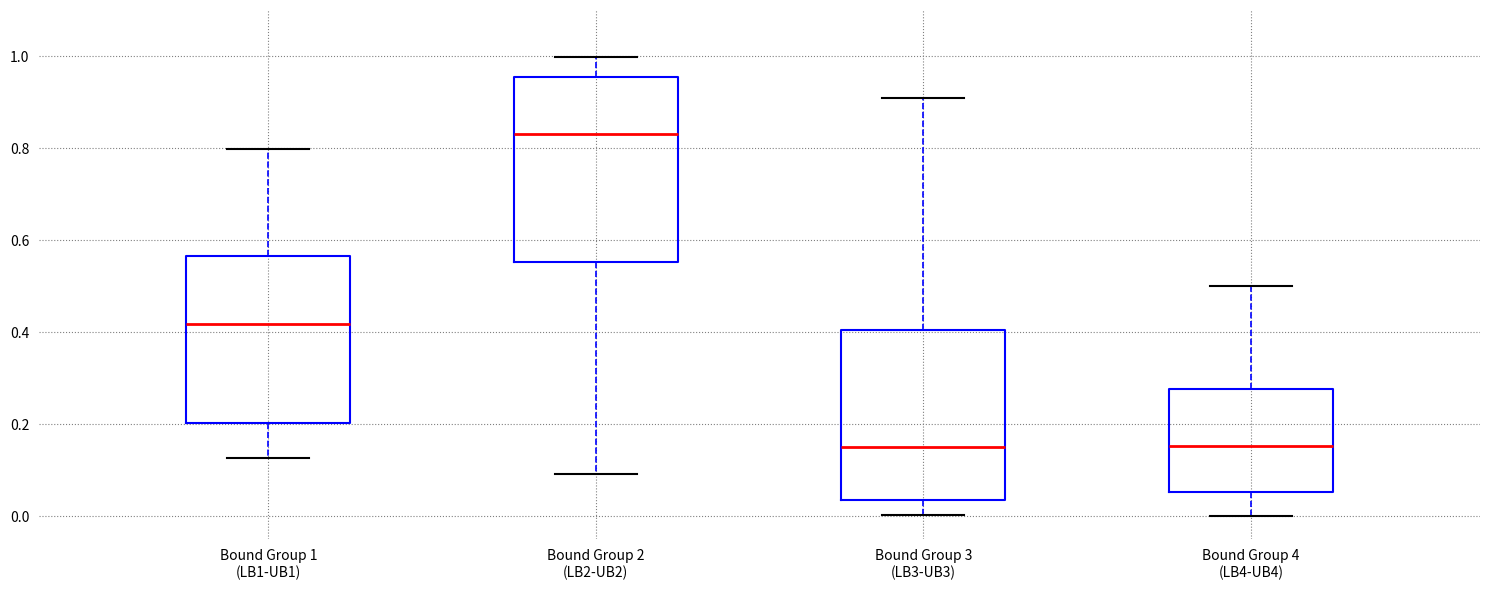

Where is the upper edge of the box for Bound Group 2 (LB2-UB2) on the y-axis? The values are not printed on the chart, so give them approximately, as read against the axis.

0.96